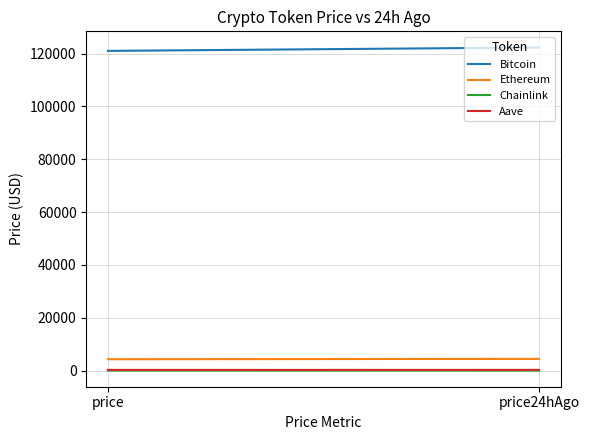

Reading right to left, transcribe all the data shown in this chart.

Bitcoin: 122308.0	121023.0
Ethereum: 4454.4	4315.8
Chainlink: 22.1	21.5
Aave: 280.0	271.8